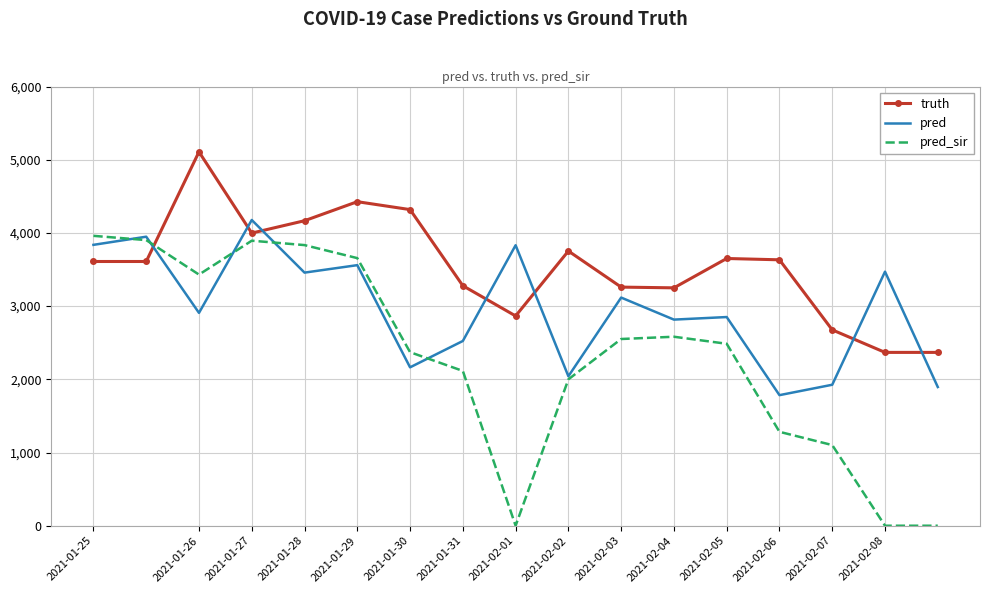

Rank the series by their average value, from highest to lowest.

truth, pred, pred_sir